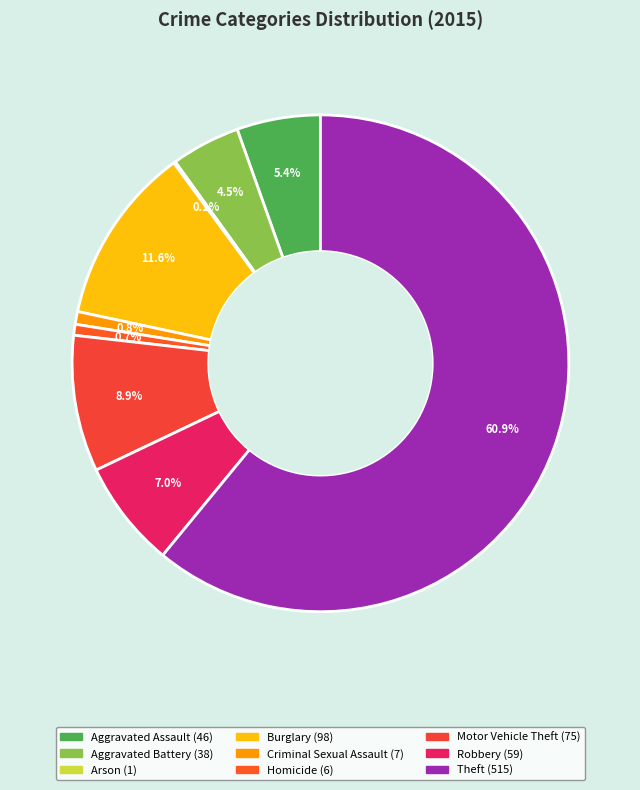

To the nearest percent, what percentage of the pie is Theft?

61%